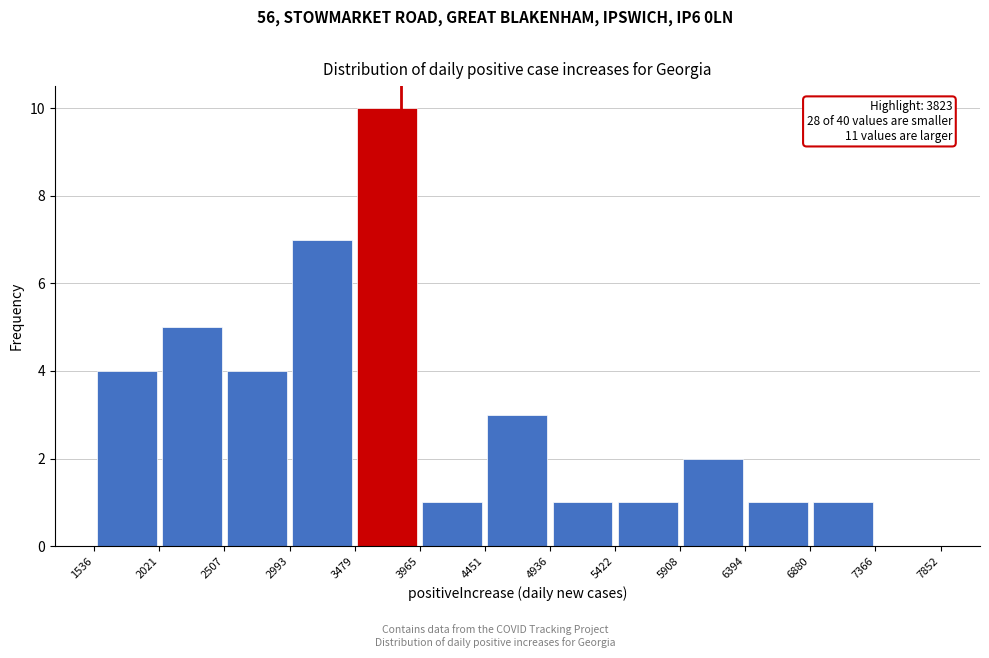

Over which range of the x-axis is the bar tallest?

3479 to 3965